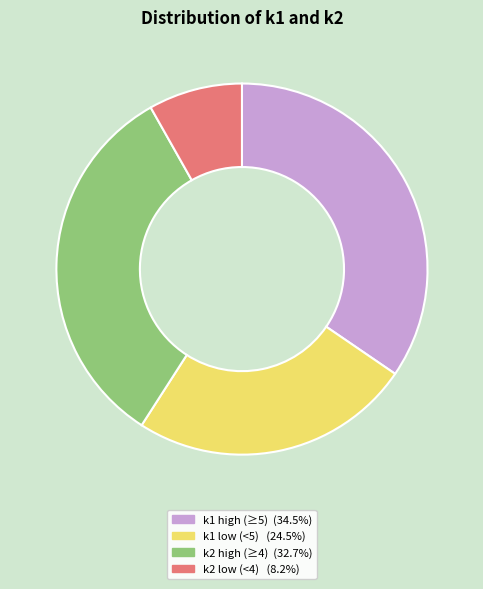

Combined, do k1 low (<5) (24.5%) and k2 low (<4) (8.2%) account for over 50%?

No